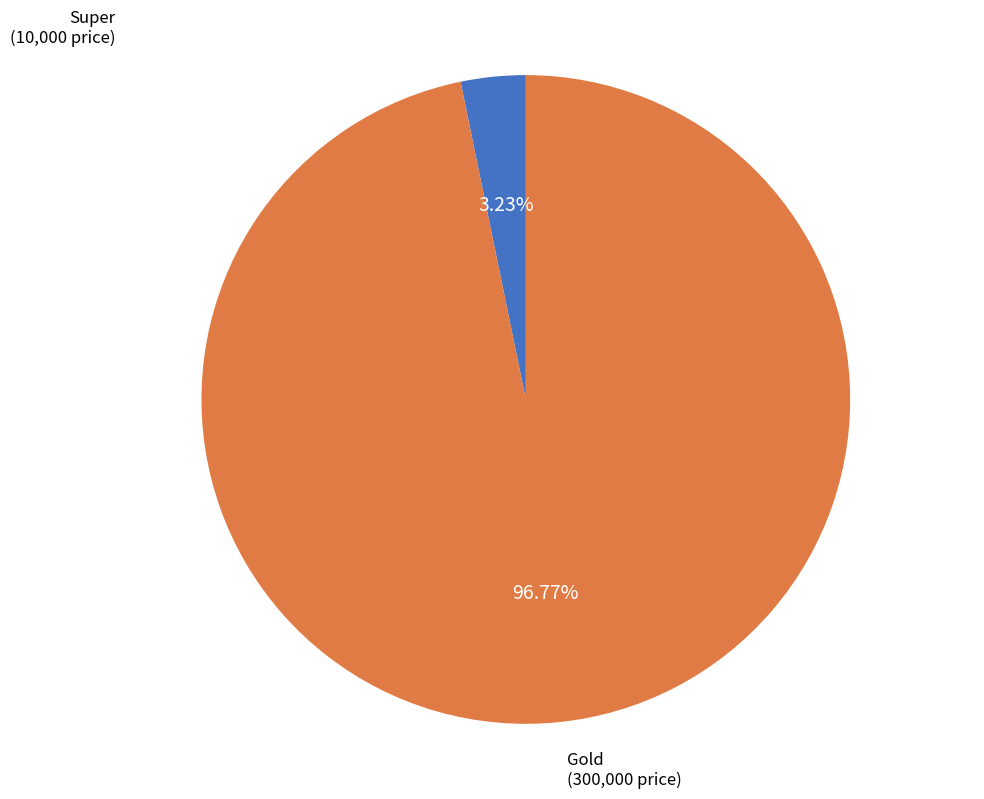

How many slices are in this pie chart?

2